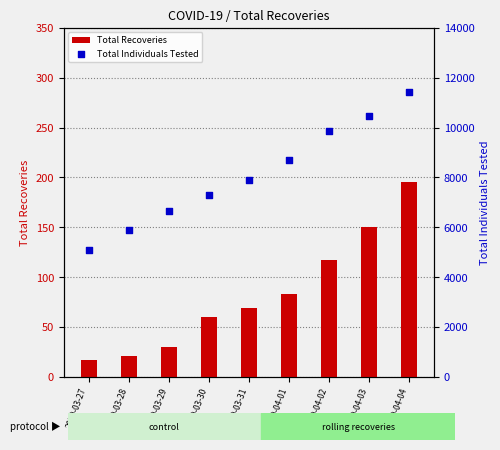

What are all the series names shown in the legend?

Total Recoveries, Total Individuals Tested